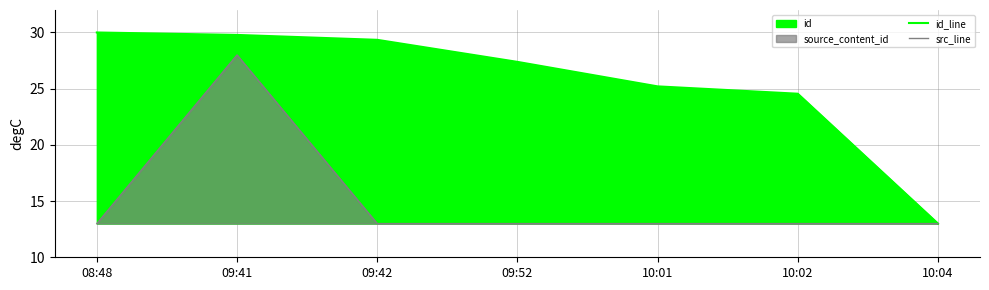

Rank the series by their maximum value, from highest to lowest.

id_line, src_line